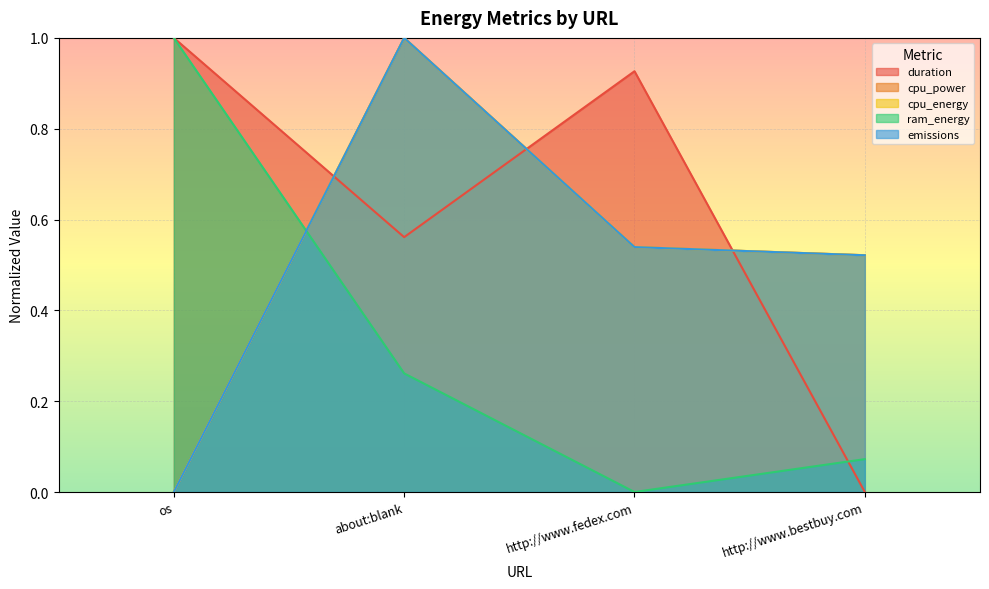

What is the total value across all series at http://www.bestbuy.com?

1.6